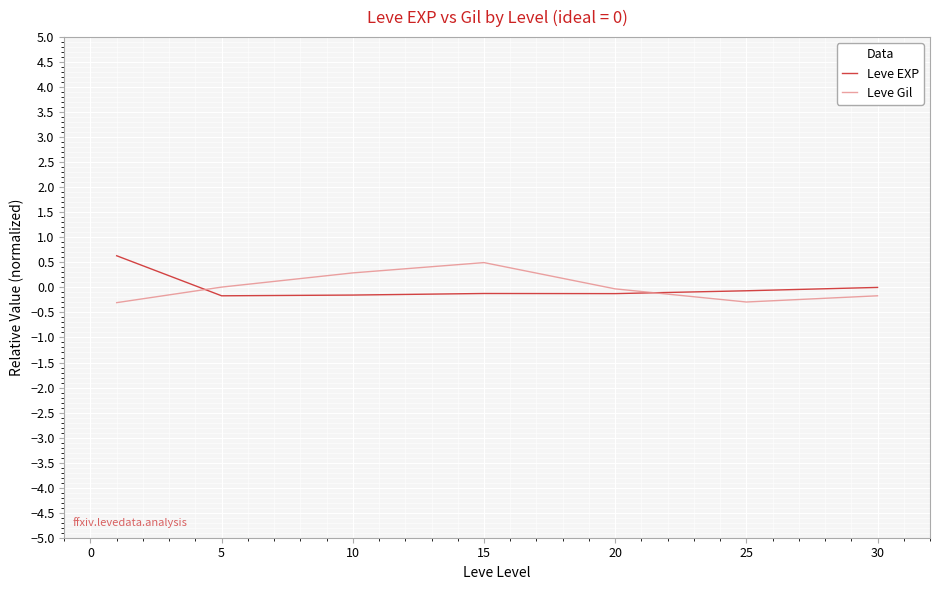

What is the minimum value shown in the chart?

-0.3